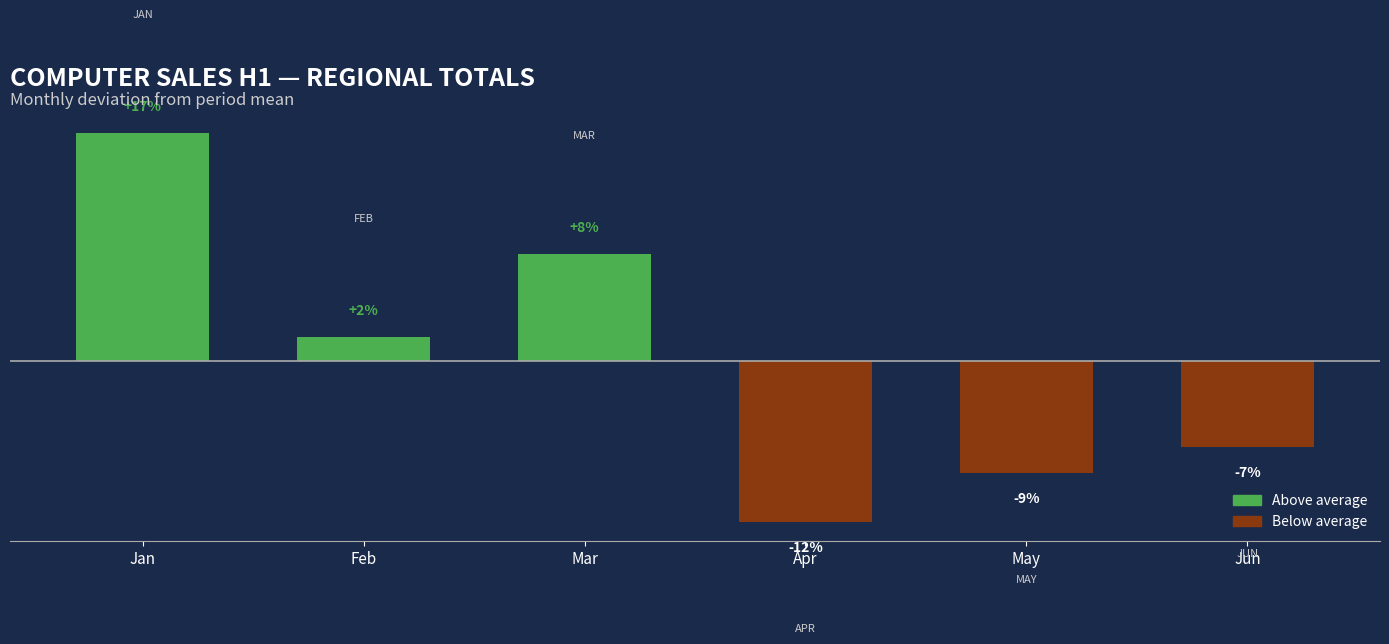

Which category has the highest value across all series?

Jan